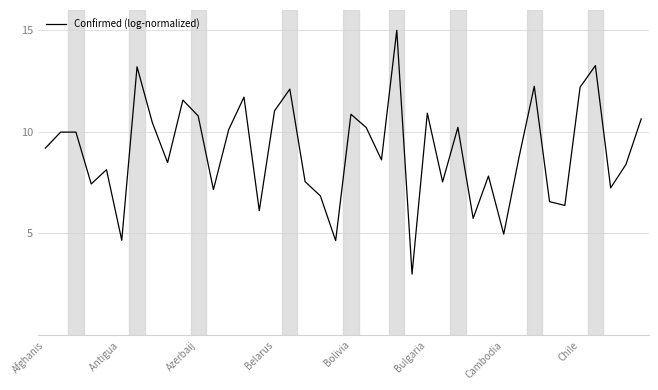

What is the average value?

9.0